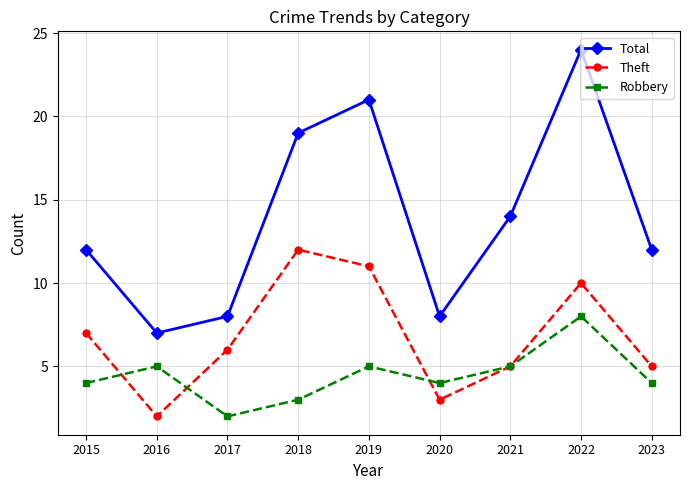

Reading left to right, what are all the values shown in this chart?

Total: 12	7	8	19	21	8	14	24	12
Theft: 7	2	6	12	11	3	5	10	5
Robbery: 4	5	2	3	5	4	5	8	4